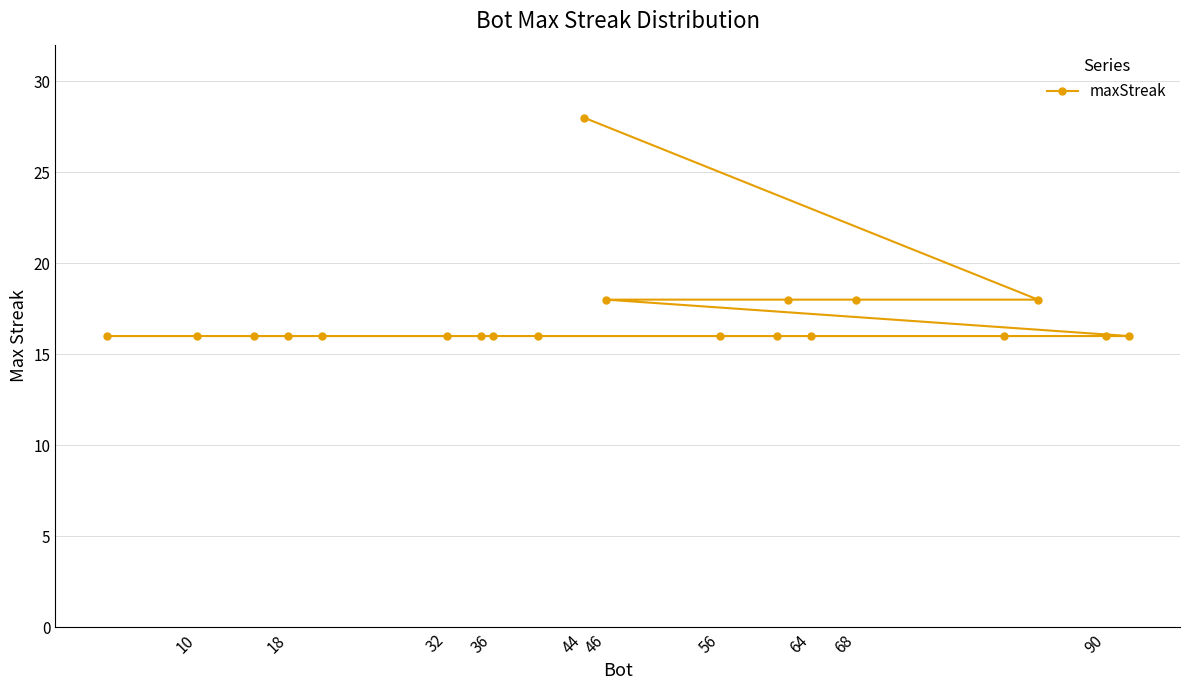

Does the chart display data point markers on the line(s)?

Yes